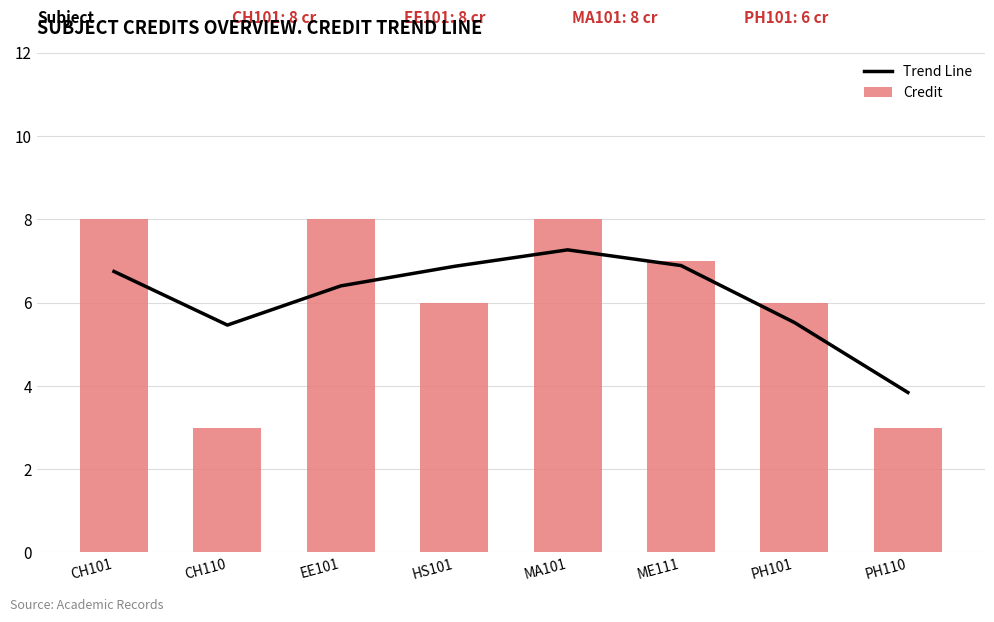

At how many categories does at least one series exceed 5?

7